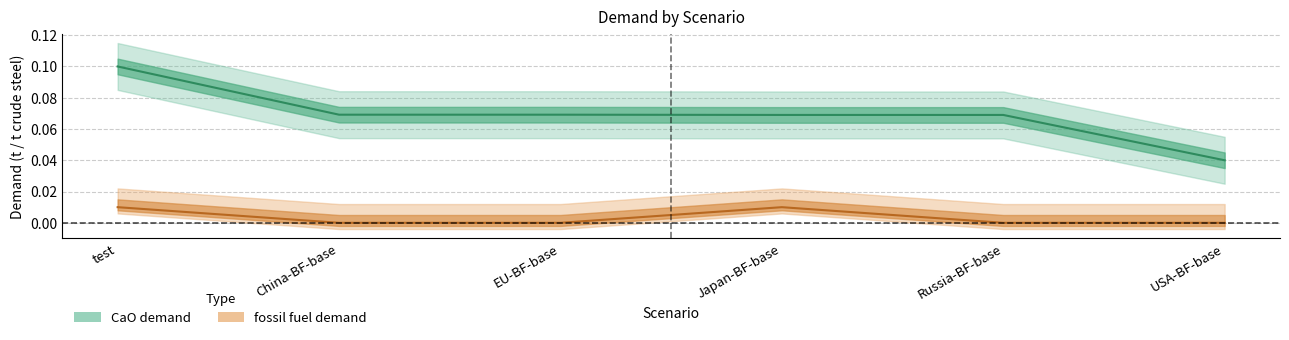

Which series changed the most between China-BF-base and EU-BF-base?

CaO demand